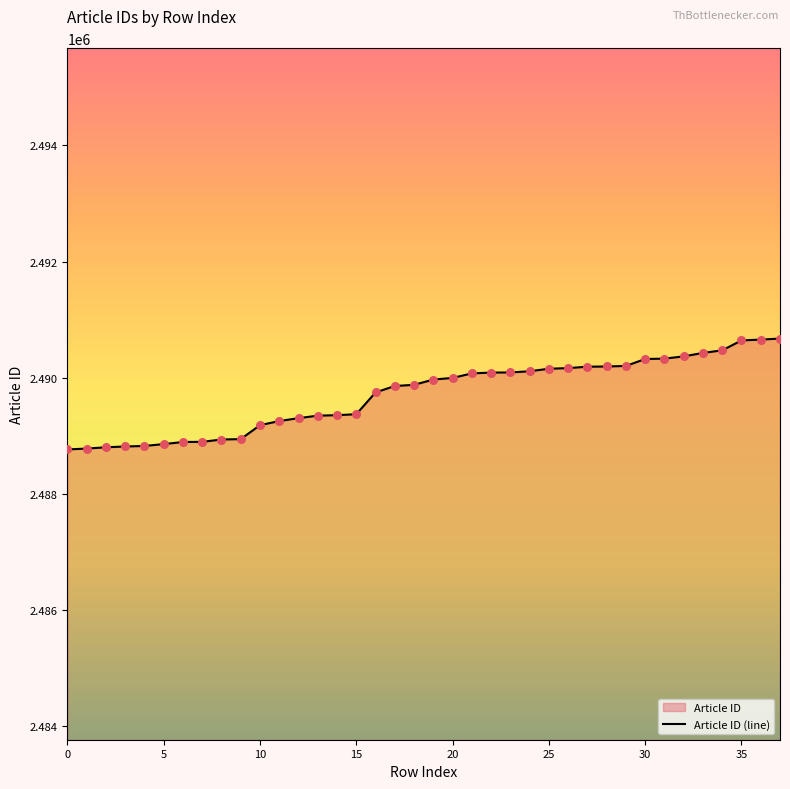

What is the difference between the maximum and minimum values?

1910